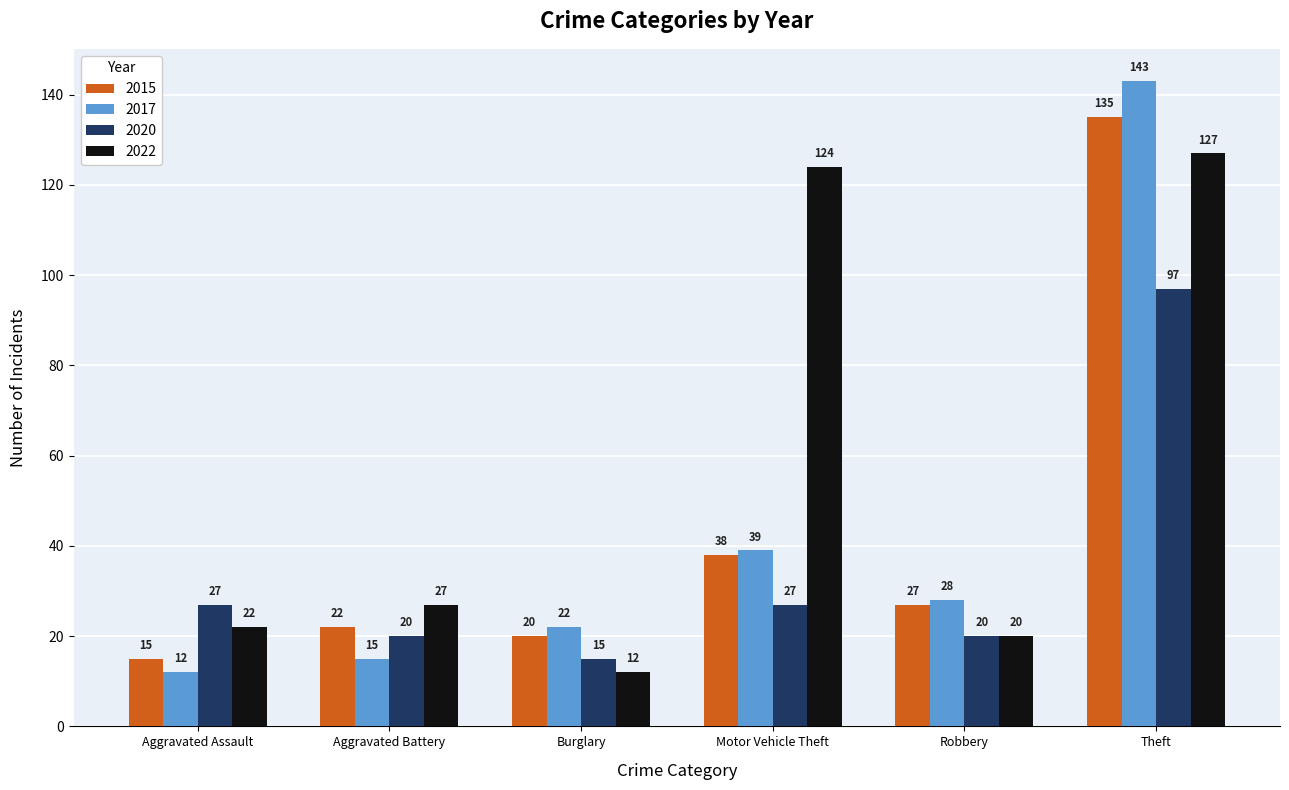

Does the chart contain any negative values?

No